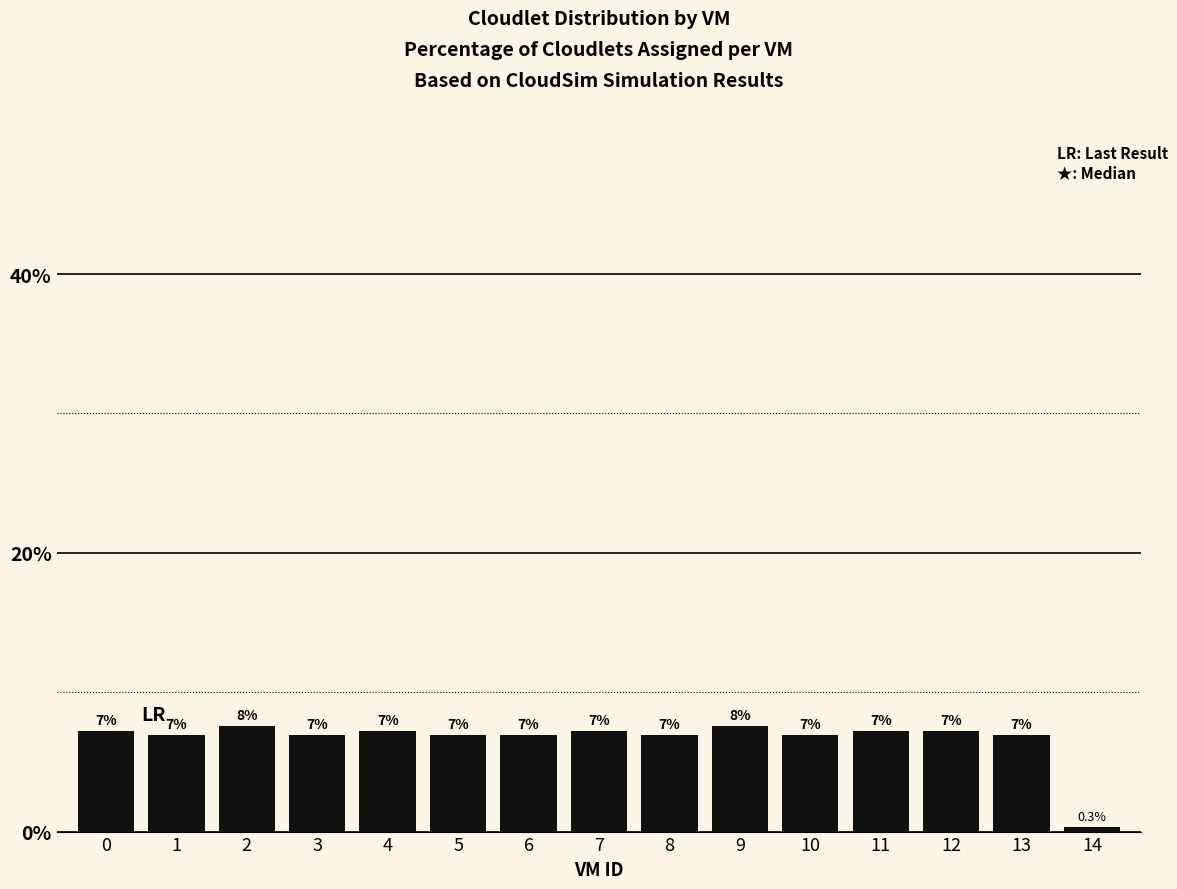

Does the chart contain any negative values?

No